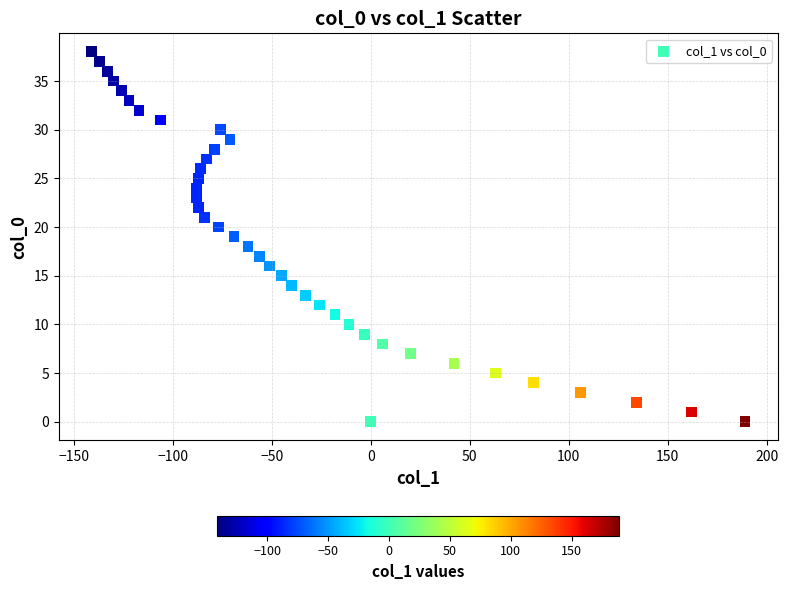

What is the range of Y values (max minus min)?

38